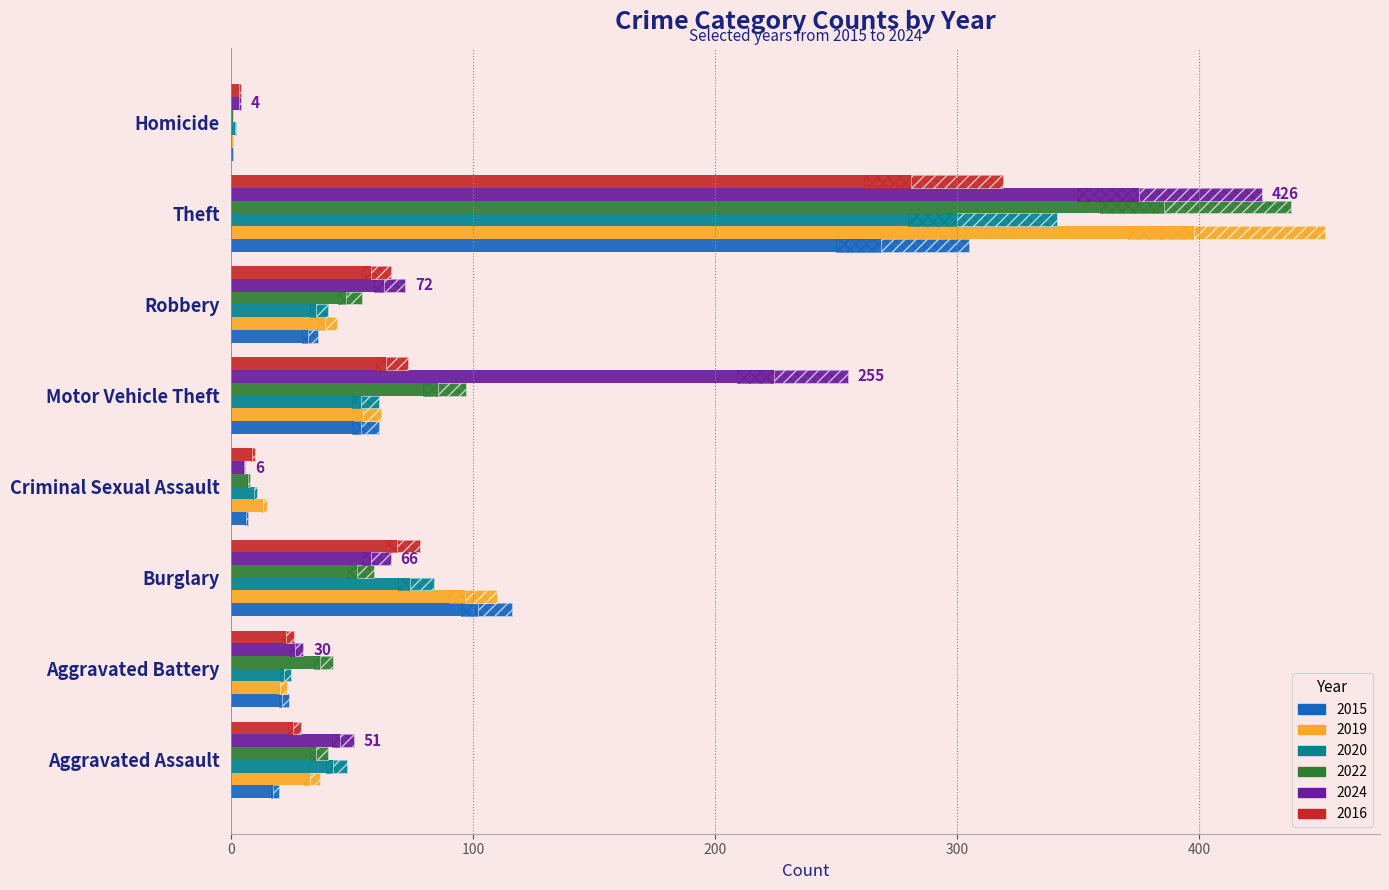

The value of 2016 at Theft is 319. True or false?

True